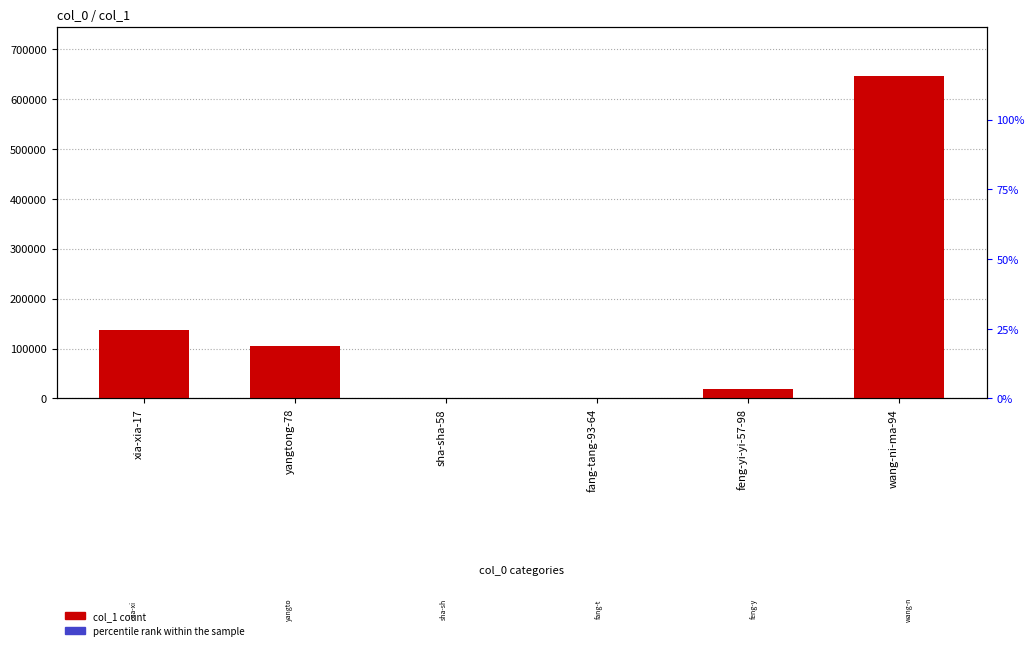

How many data points in col_1 are above 104538?

2